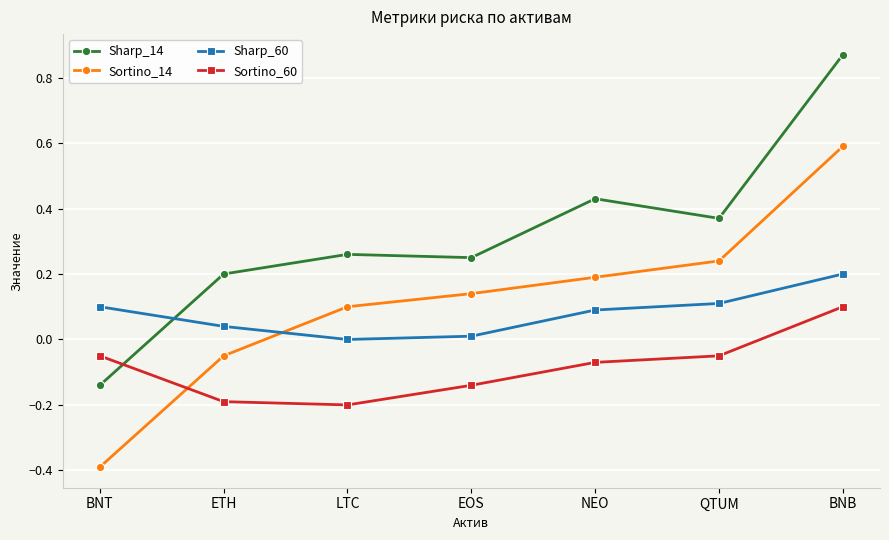

True or false: Sortino_14 and Sharp_14 cross at least once.

False